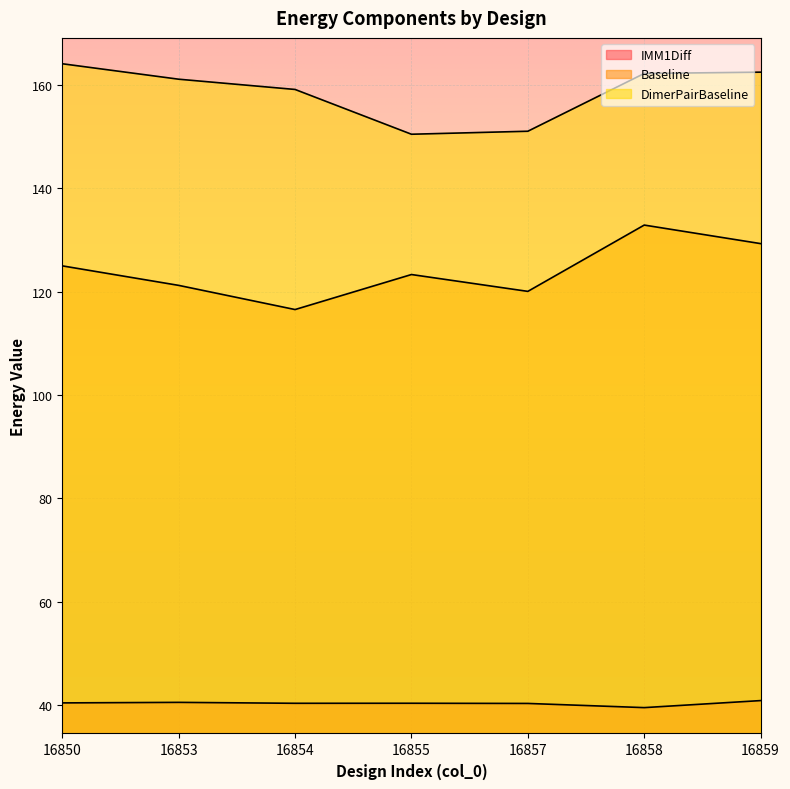

Which has a higher value, 16855 or 16853?

16853